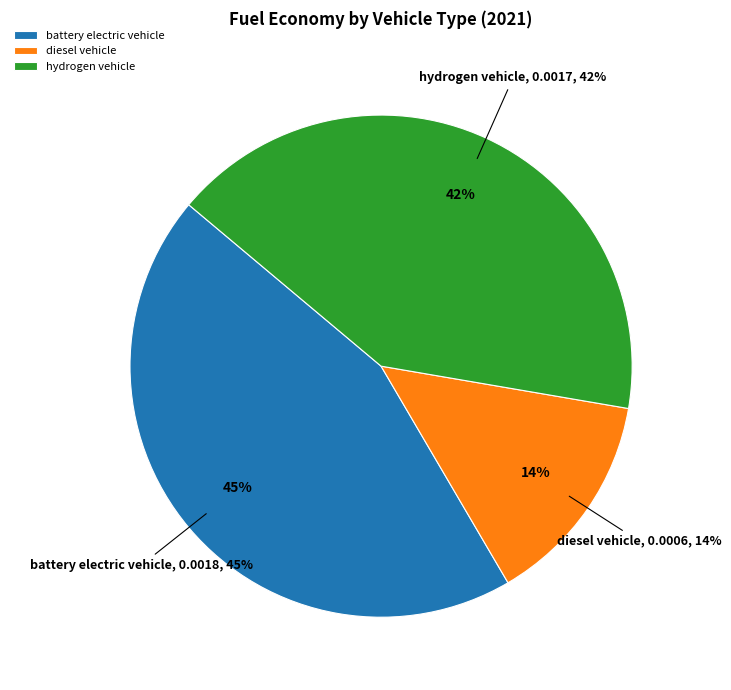

To the nearest percent, what portion does battery electric vehicle represent?

45%